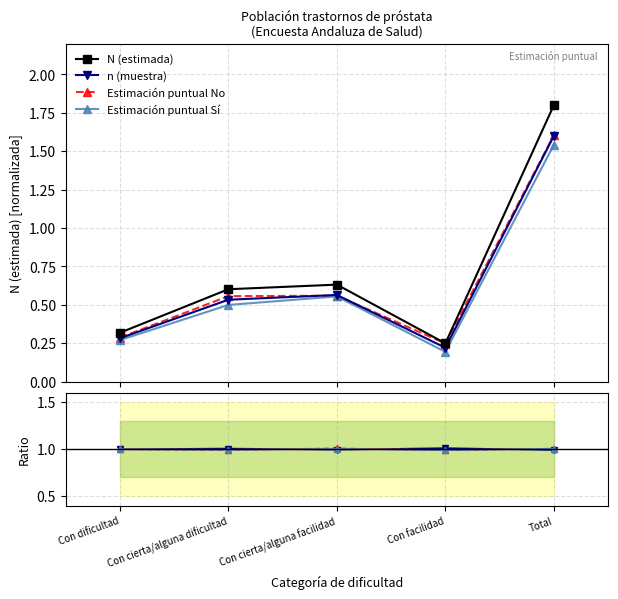

What is the label of the 2nd point from the left?

Con cierta/alguna dificultad